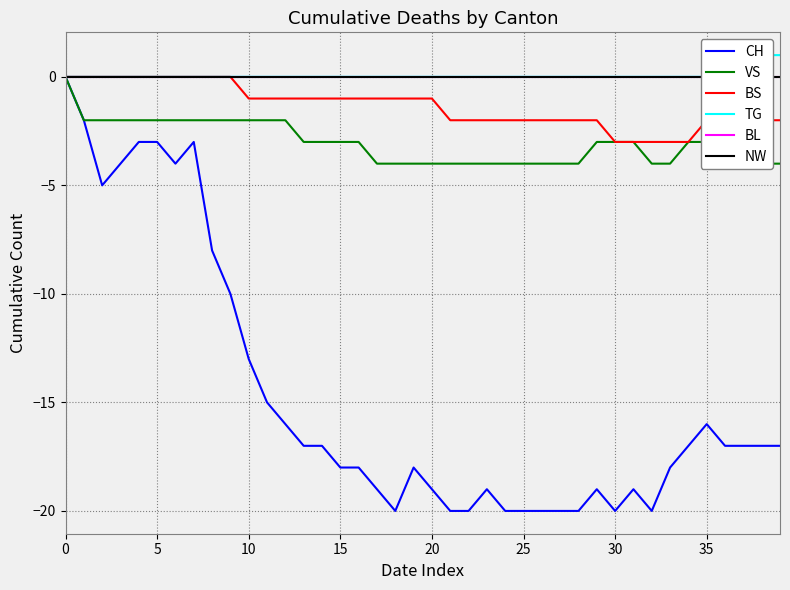

List the series in order of their peak value, highest first.

TG, CH, VS, BS, BL, NW